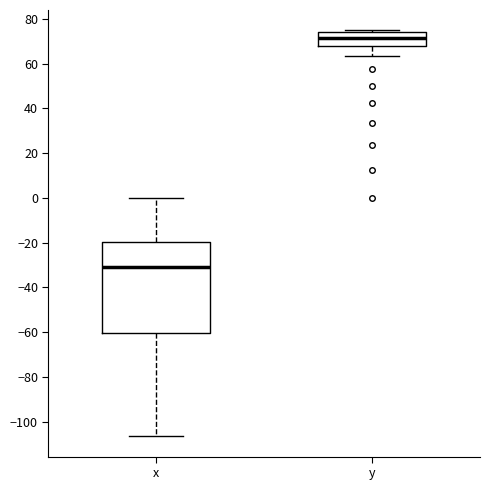

Reading left to right, read every box against the y-axis: the position of its median line, the range the box covers, and the ends of its whiskers. The values are not printed on the chart, so give them approximately, as read against the axis.

x: median -30, box -60 to -20, whiskers -106 to 0
y: median 72, box 68 to 74, whiskers 64 to 74 (just above the box's upper edge)